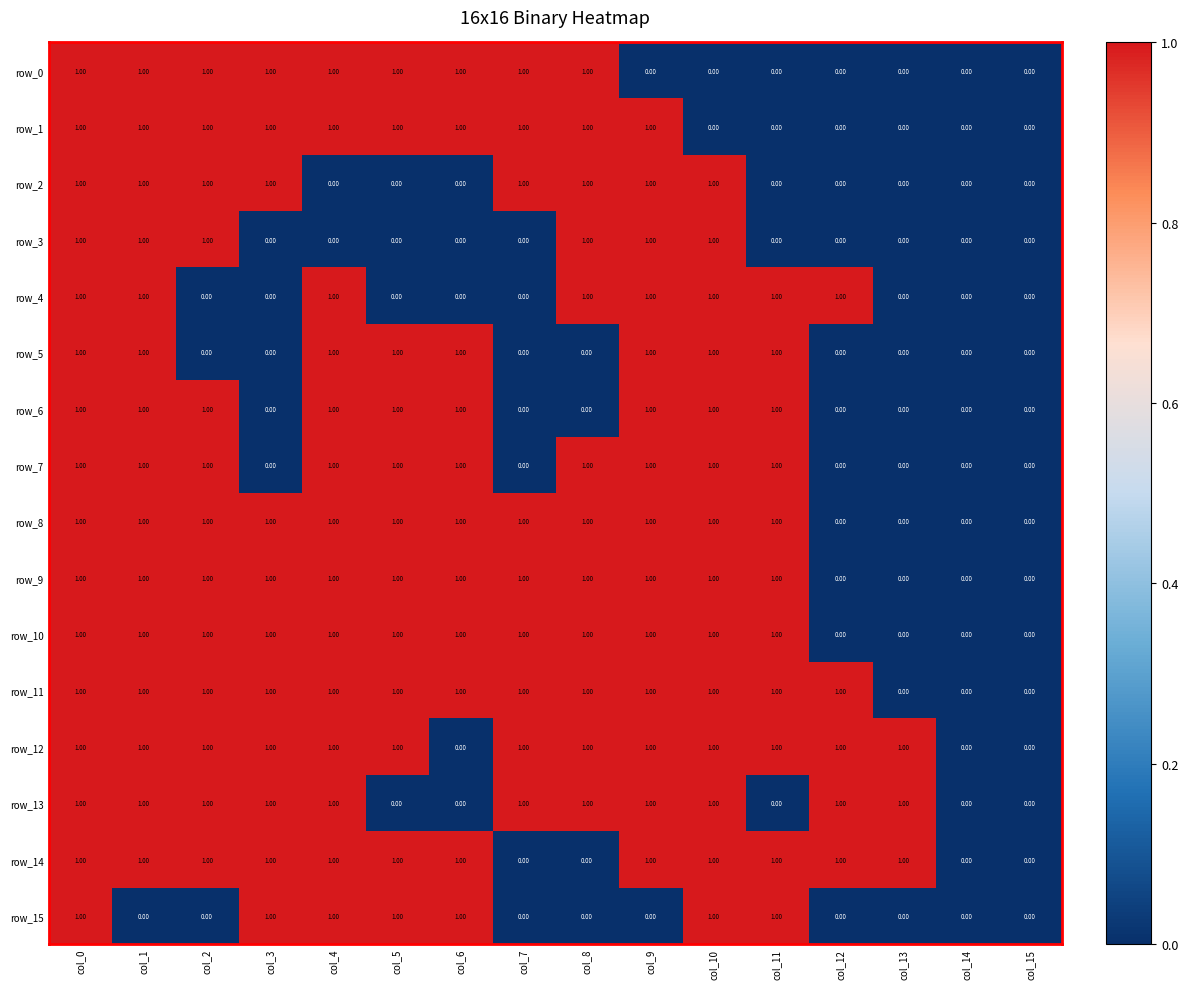

Is it true that row_15 equals -1 at col_7?

False